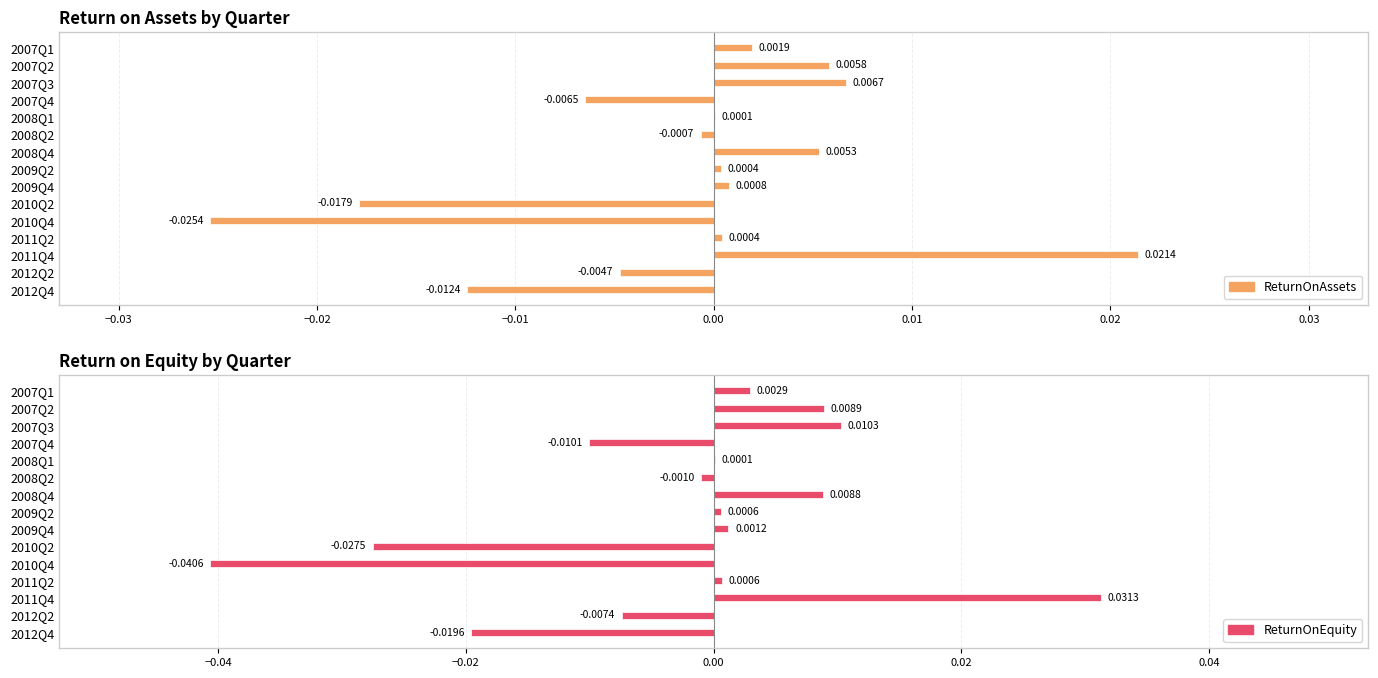

List the series in order of their overall mean, lowest first.

ReturnOnEquity, ReturnOnAssets